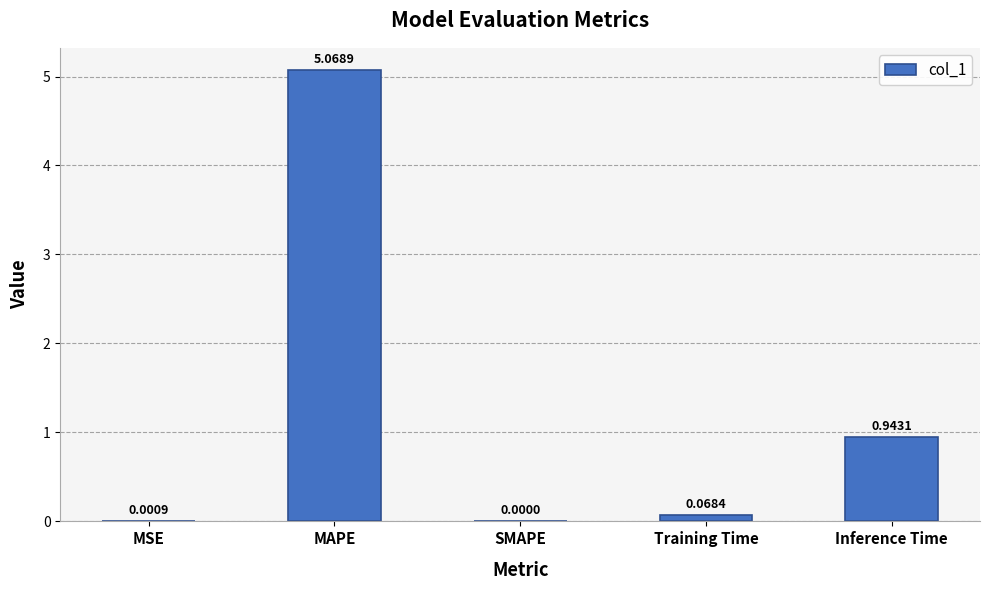

Which category has the highest value across all series?

MAPE